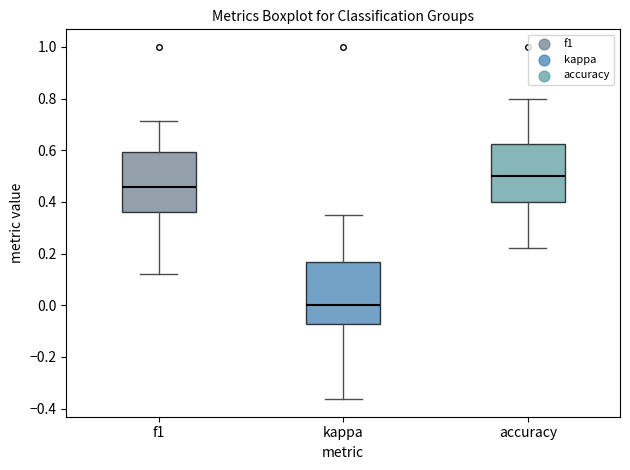

Which box has the highest median line?

accuracy